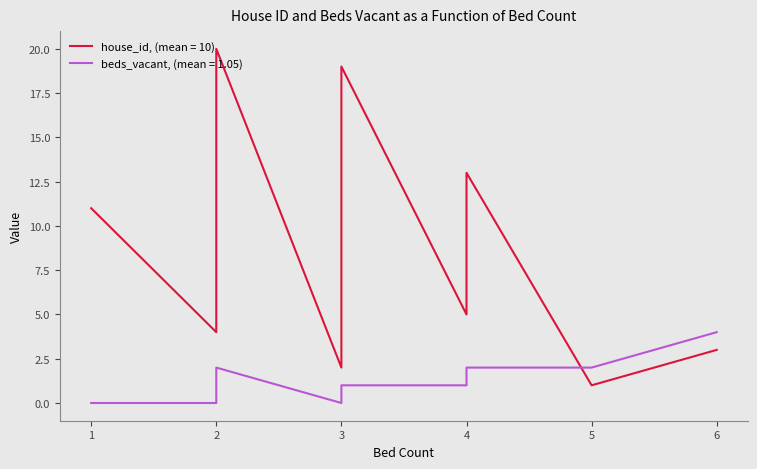

Is this an area chart (filled region under the line)?

No